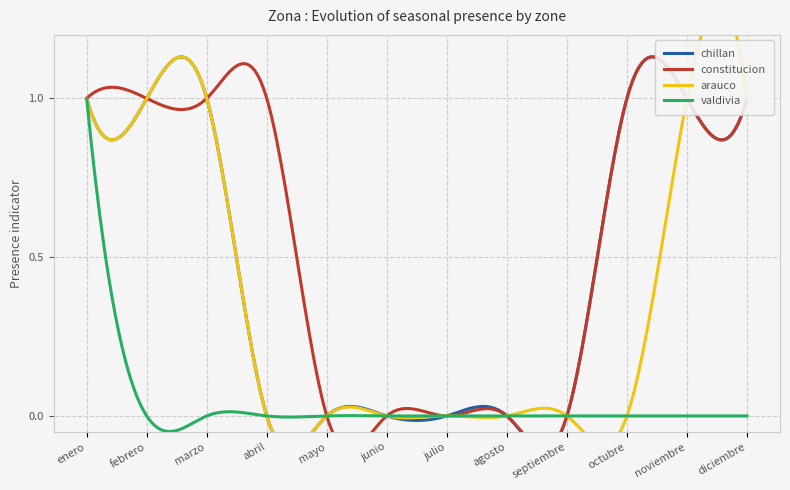

How many positive values does the chillan series have?

6